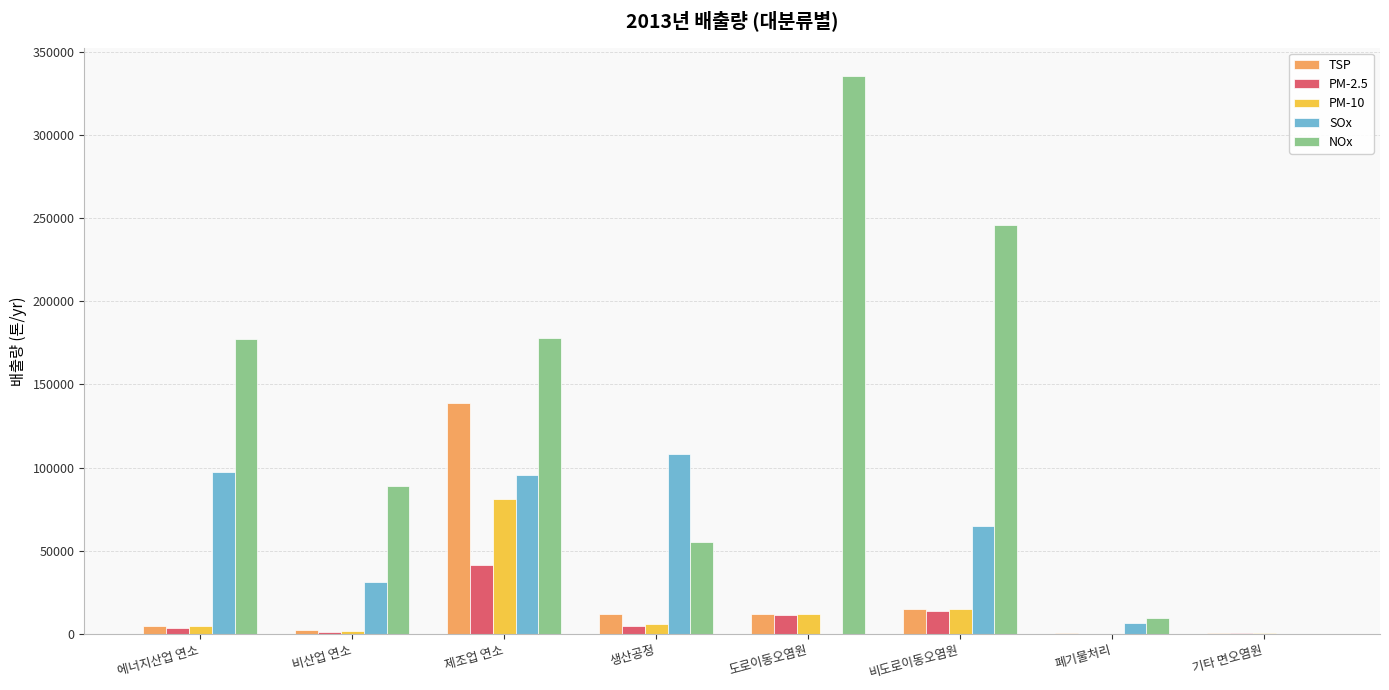

Which category has the highest value in the TSP series?

제조업 연소